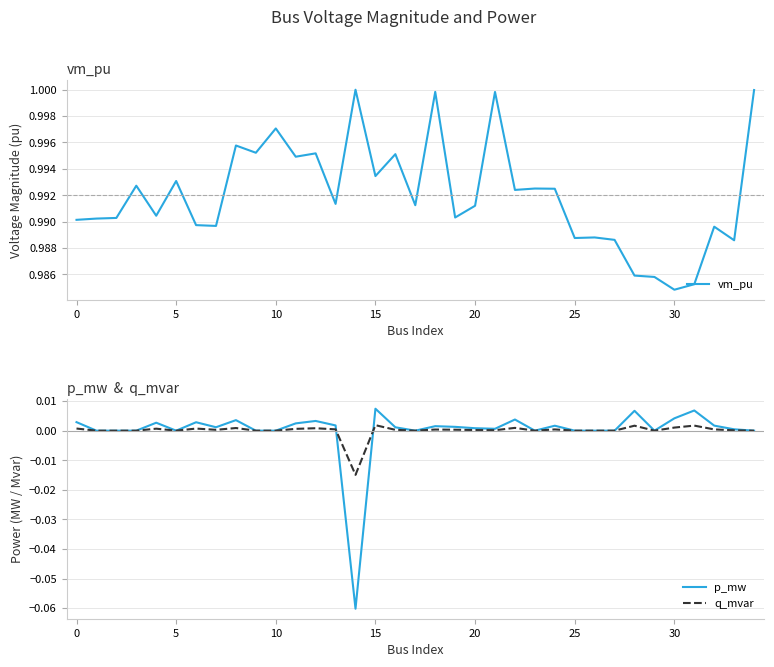

Does the chart have visible grid lines?

Yes